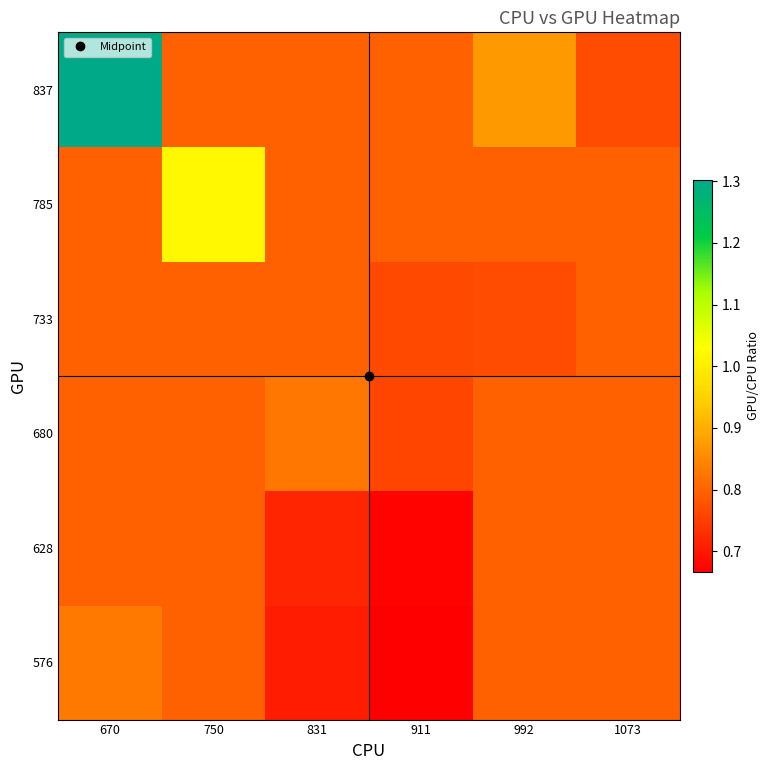

What is the total value across all series at 831?

4.6